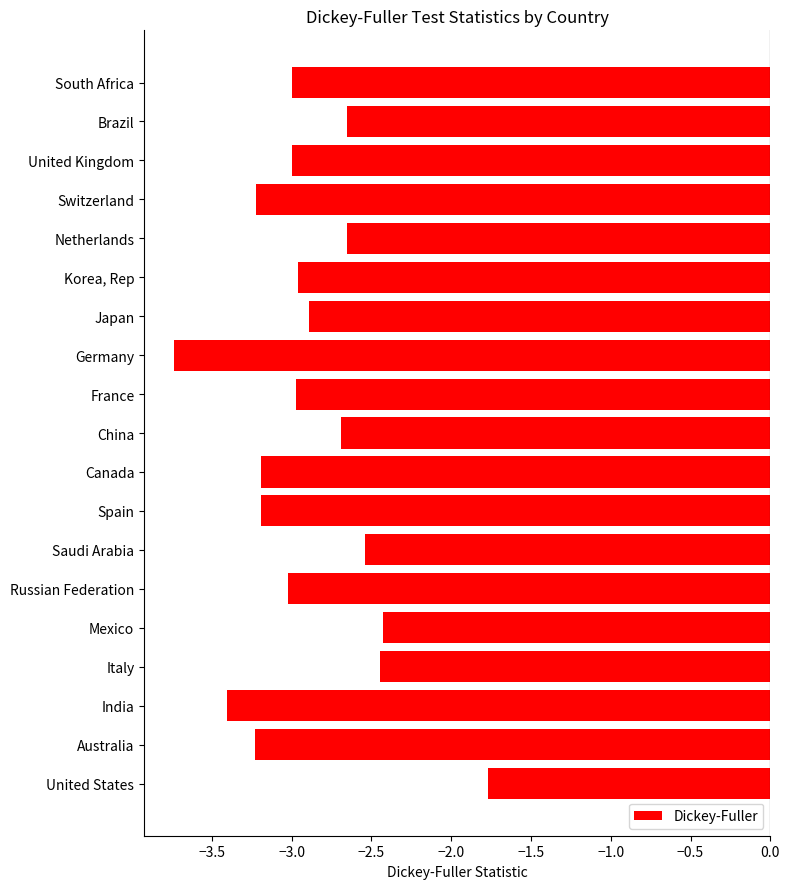

How many bars are there in total?

19